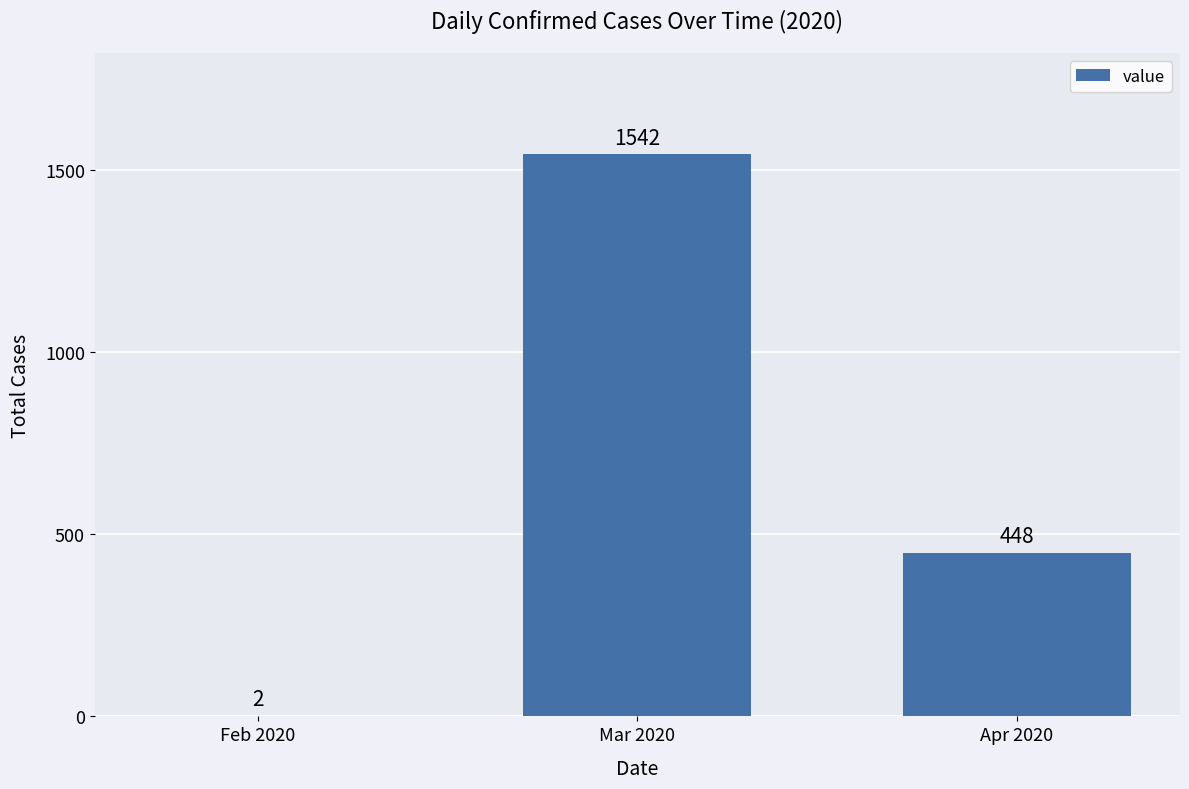

What is the change in value from Mar 2020 to Apr 2020?

-1094